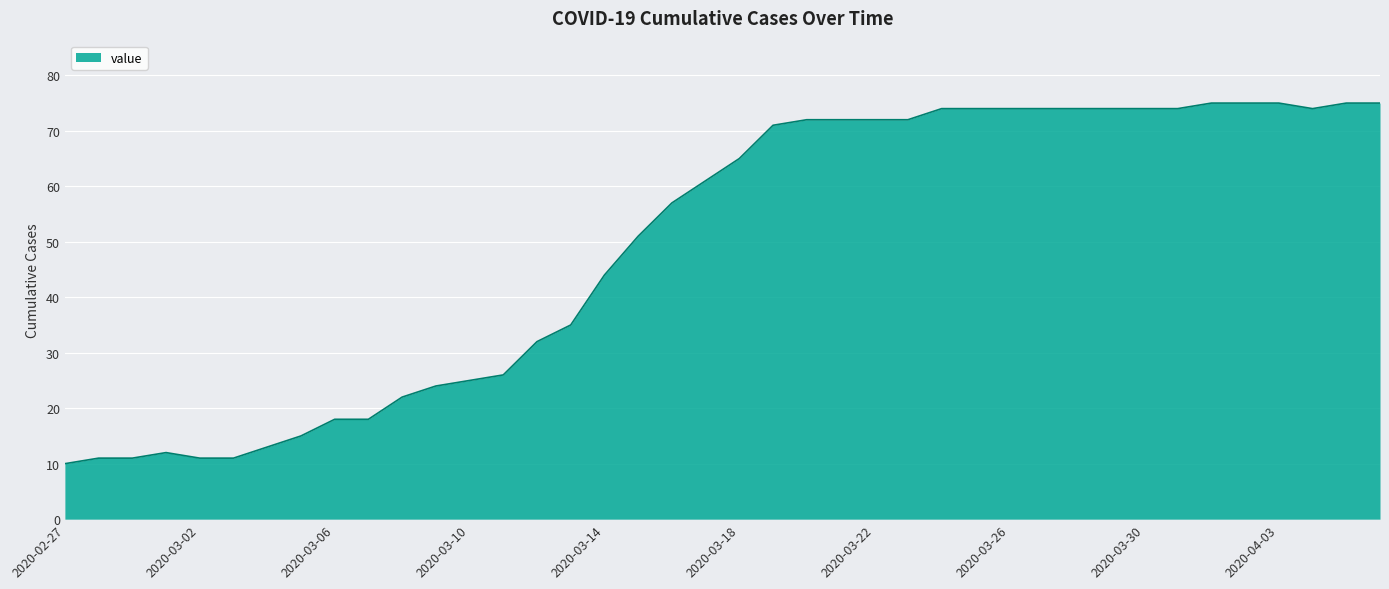

What is the difference between the maximum and minimum values?

65